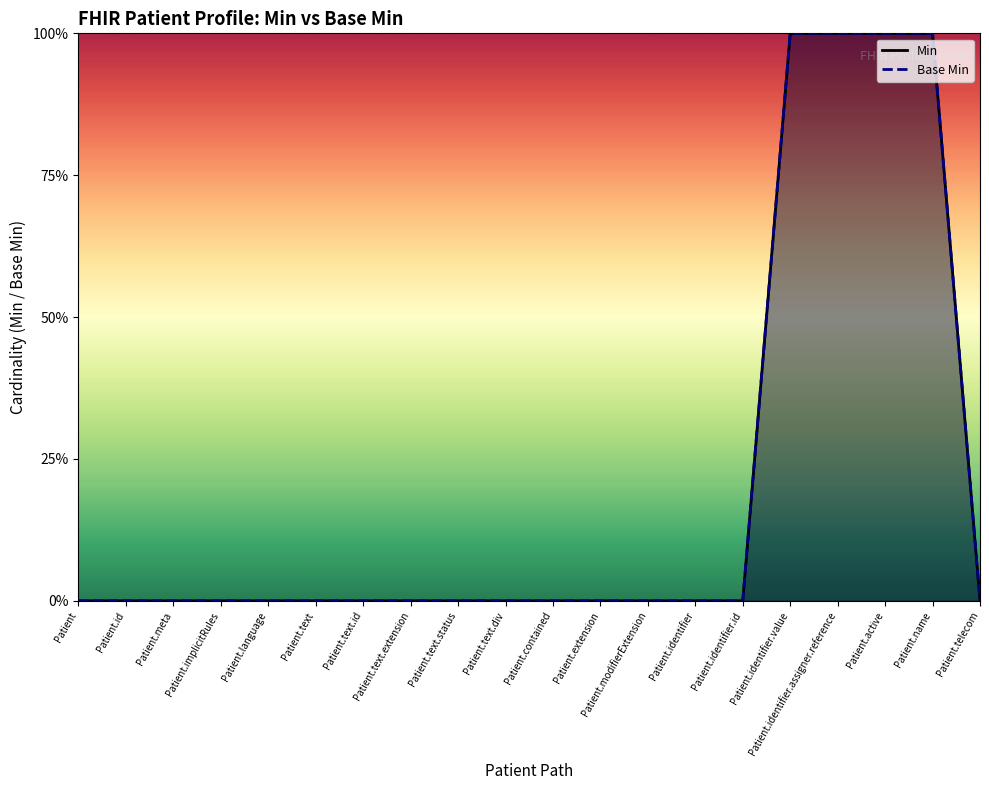

What is the difference between the maximum and second lowest values in the Min series?

1